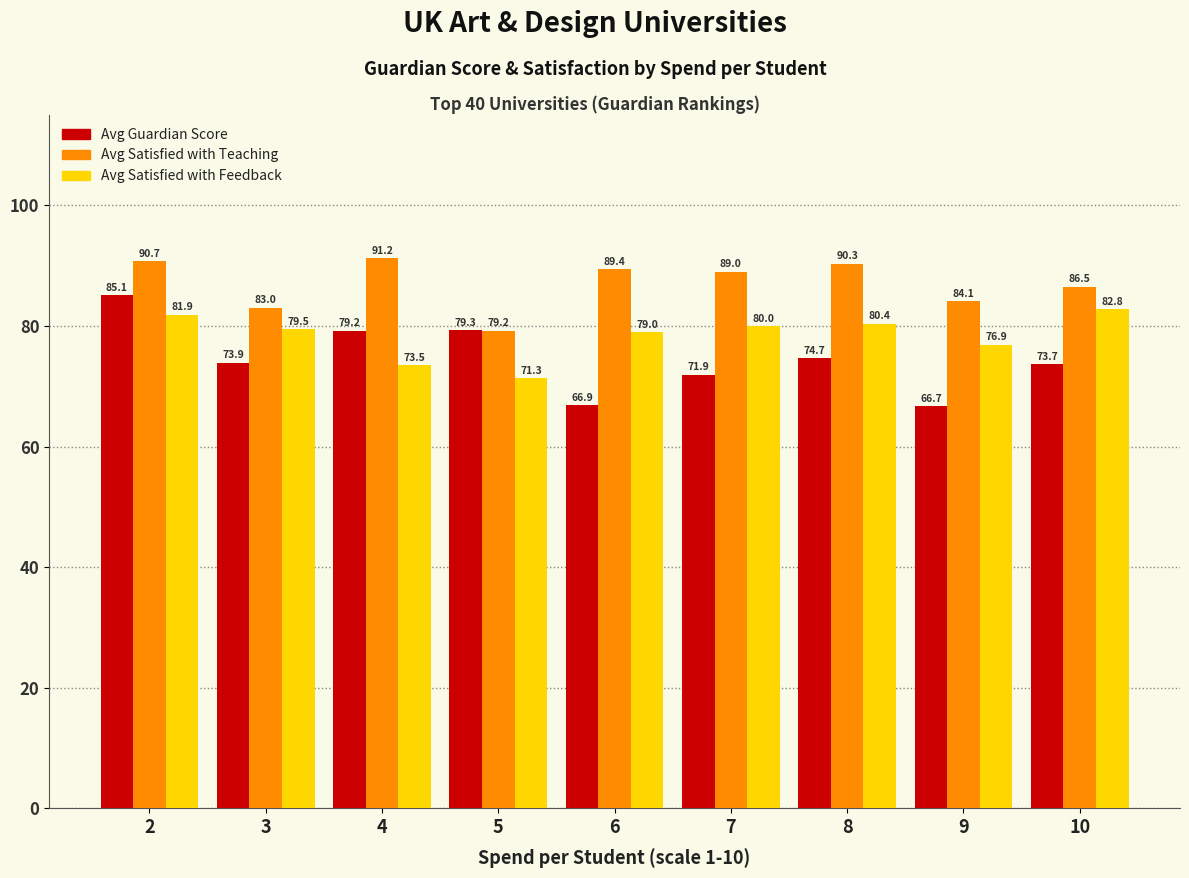

How many data points does each series have?

9